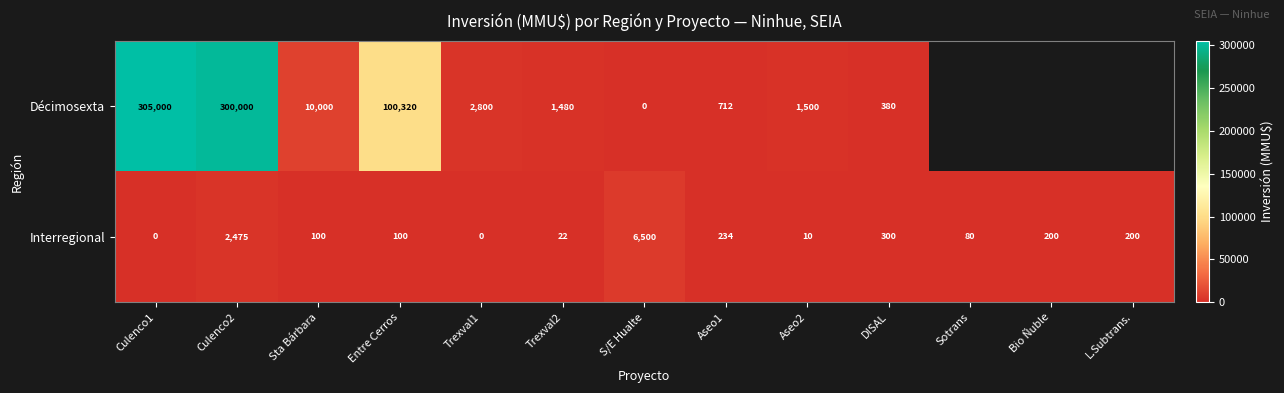

How many values in Interregional are above zero?

11